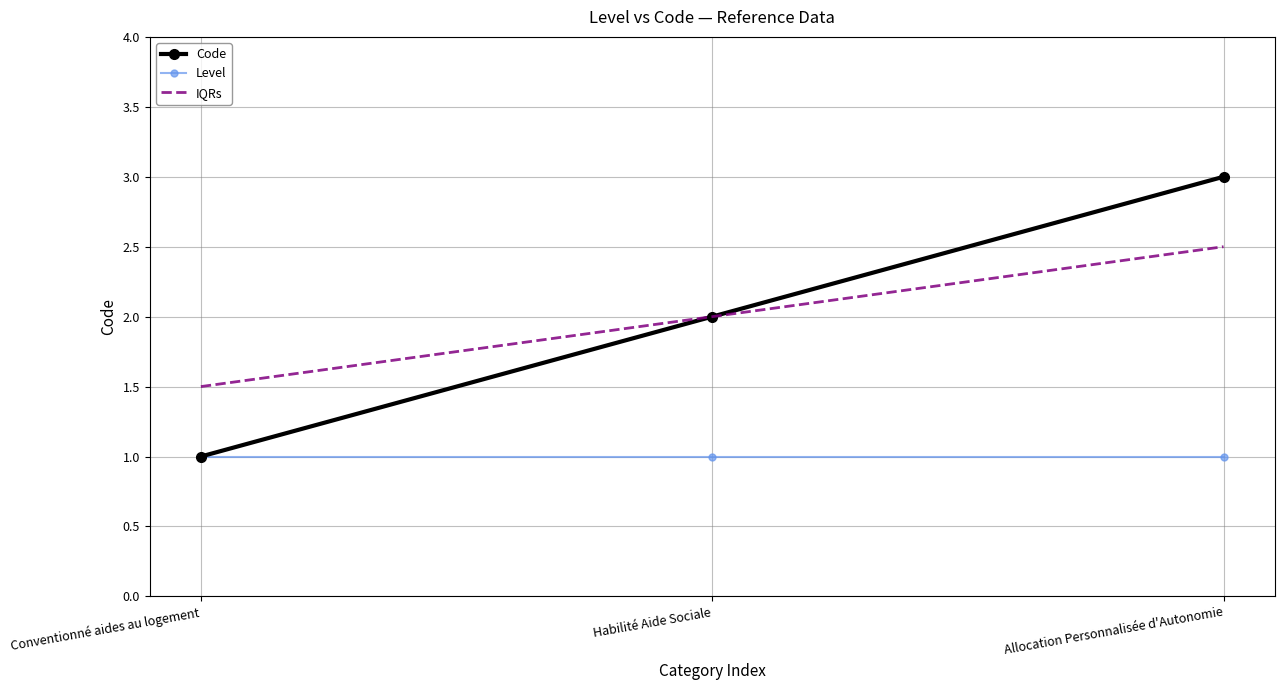

Which label corresponds to the largest value in the chart?

Allocation Personnalisée d'Autonomie